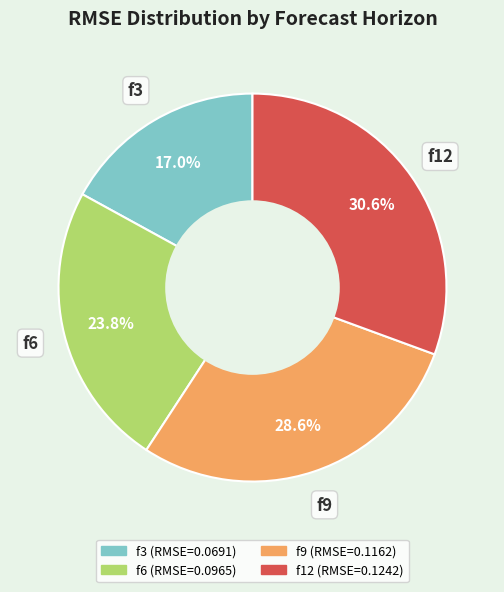

Is there any slice that represents more than half of the pie?

No